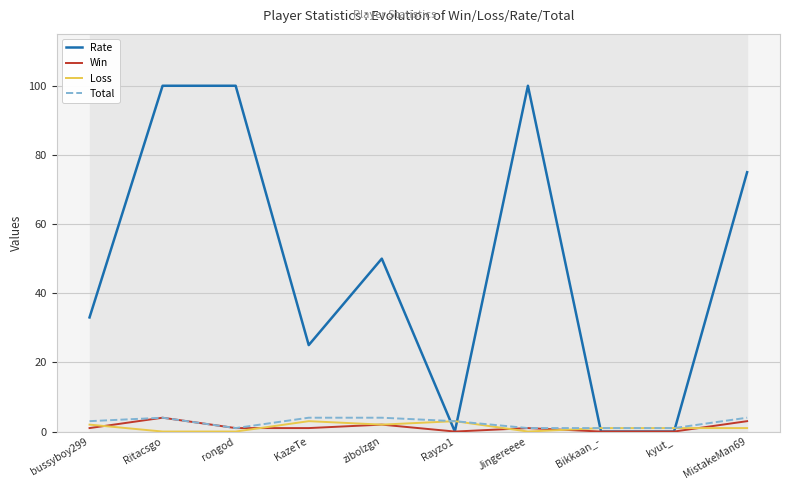

Count the number of categories in the chart.

10